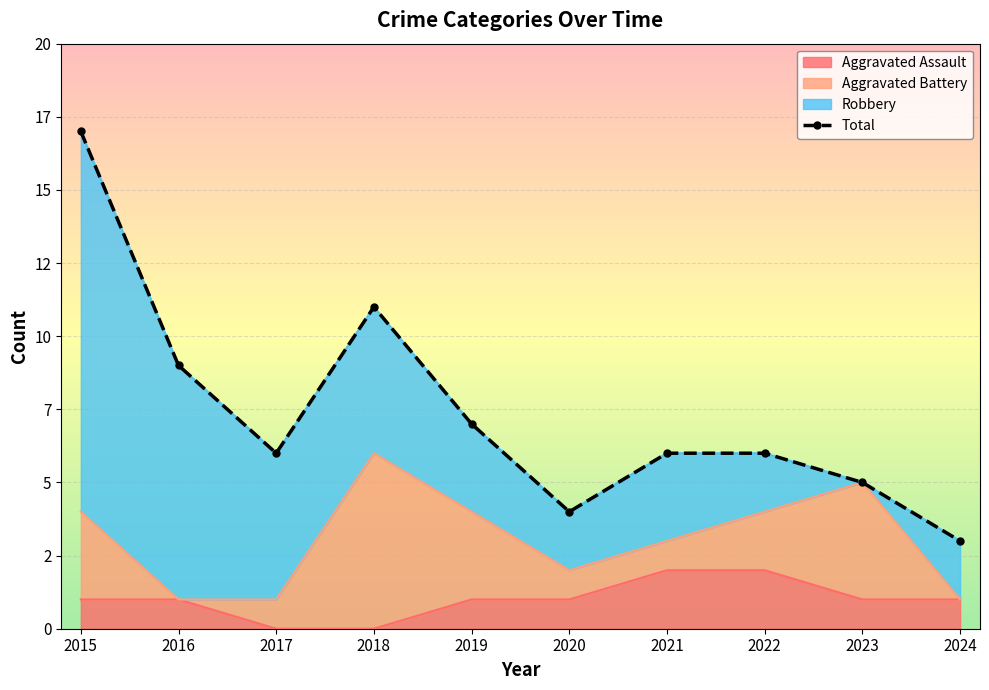

How many interior local valleys (lower than both neighbors) does the data have?

2